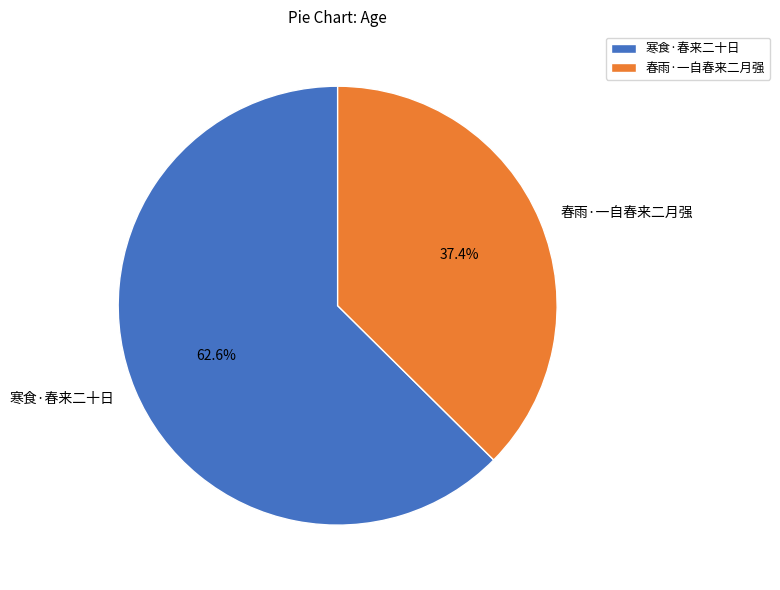

Combined, do 春雨·一自春来二月强 and 寒食·春来二十日 account for over 50%?

Yes